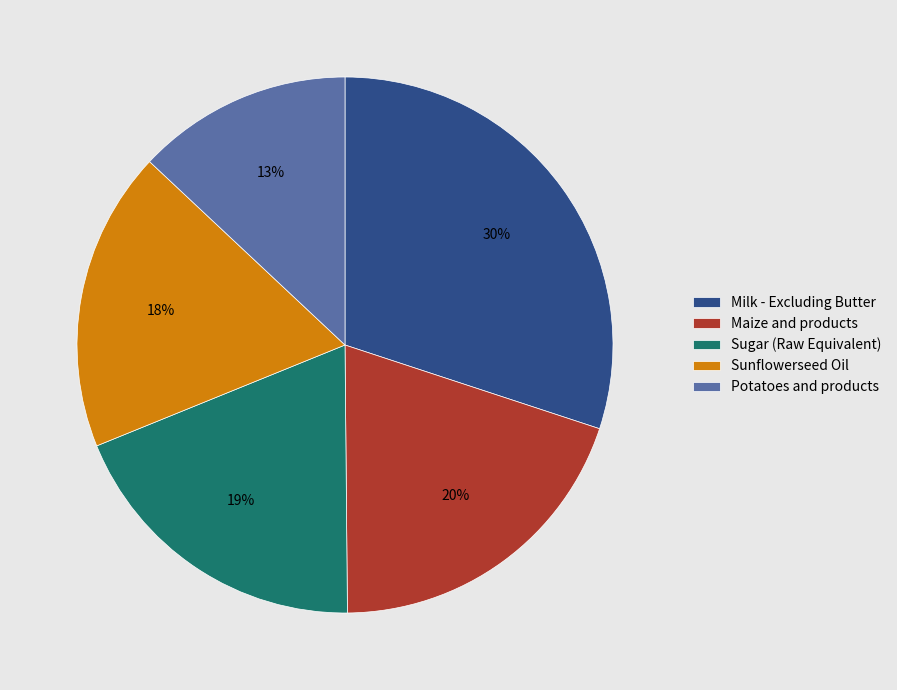

Do Sugar (Raw Equivalent) and Milk - Excluding Butter together represent more than half of the pie?

No